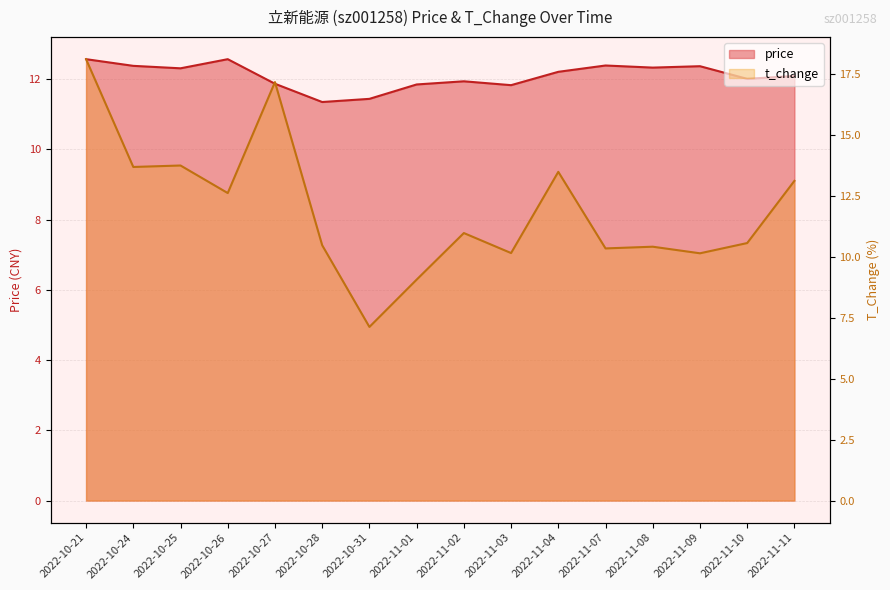

What is the label of the 8th point from the right?

2022-11-02